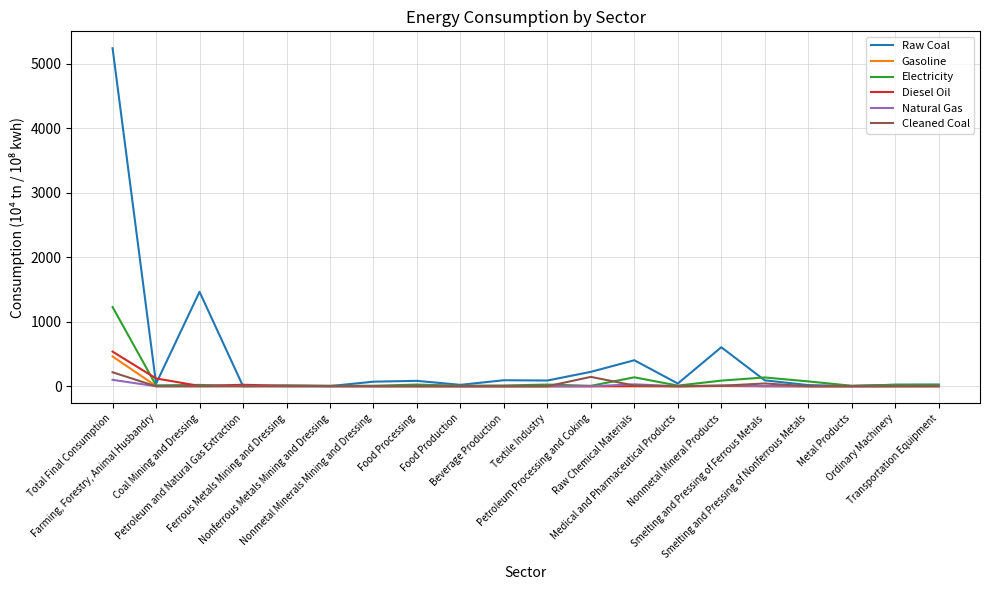

Which series has the largest total across all categories?

Raw Coal